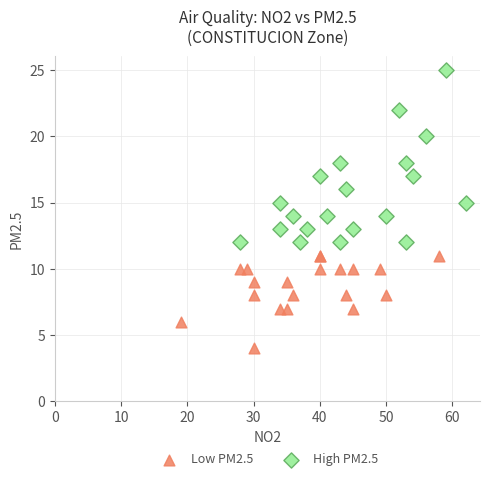

Which series has the largest Y range (max minus min)?

High PM2.5